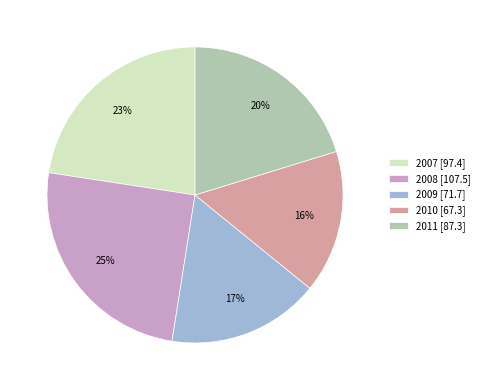

Rank the categories by value from highest to lowest.

2008, 2007, 2011, 2009, 2010